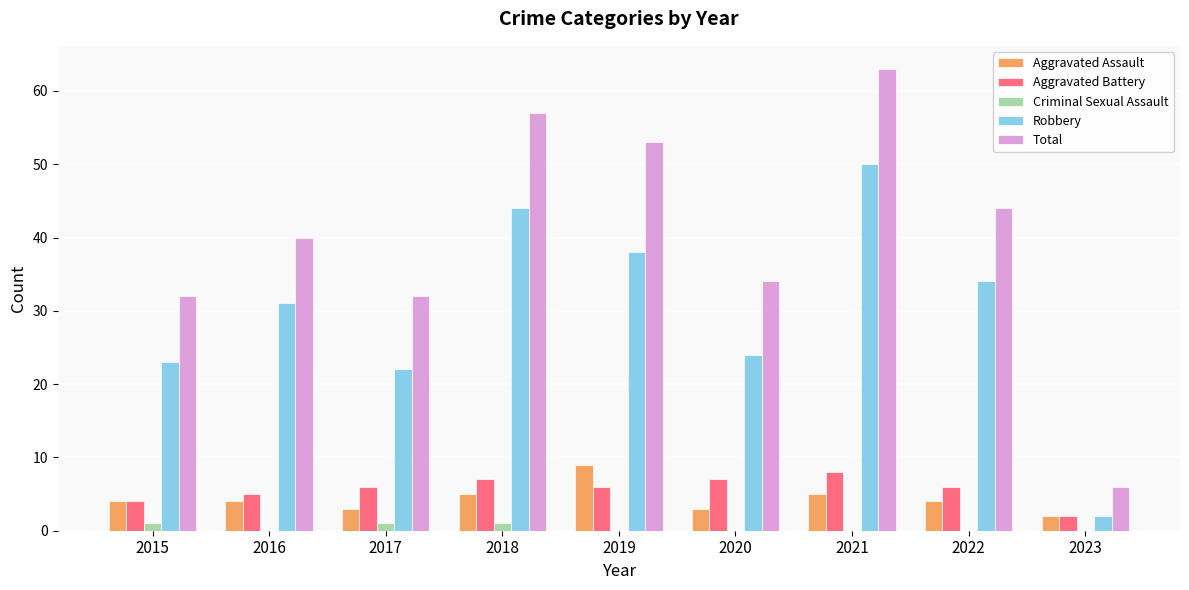

Which label corresponds to the largest value in the chart?

2021